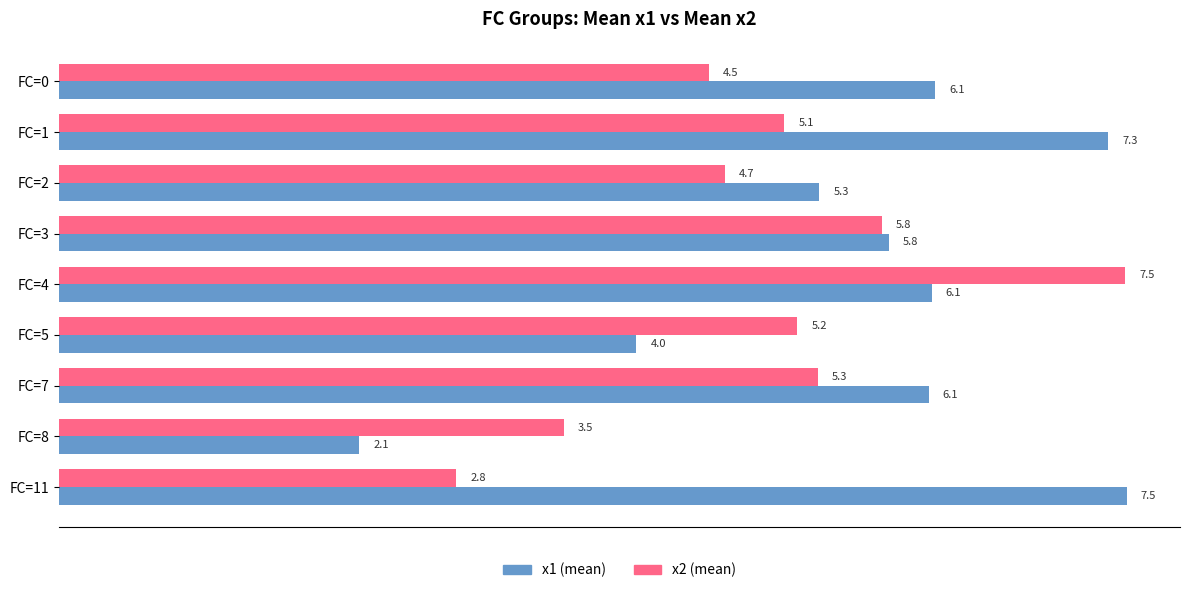

What is the spread (max minus min) of values at FC=8?

1.4